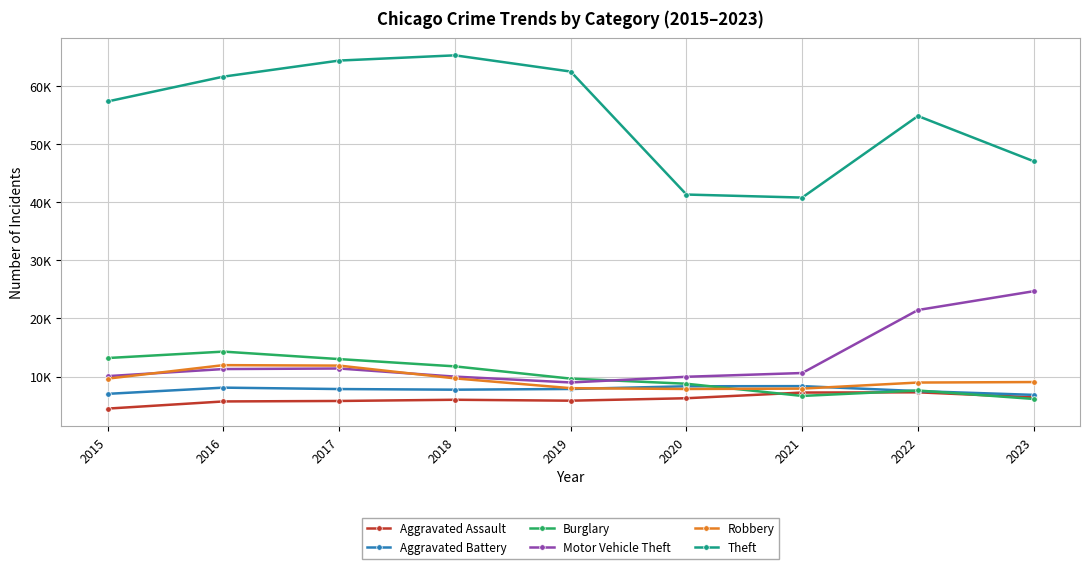

Which series has the widest spread of values?

Theft